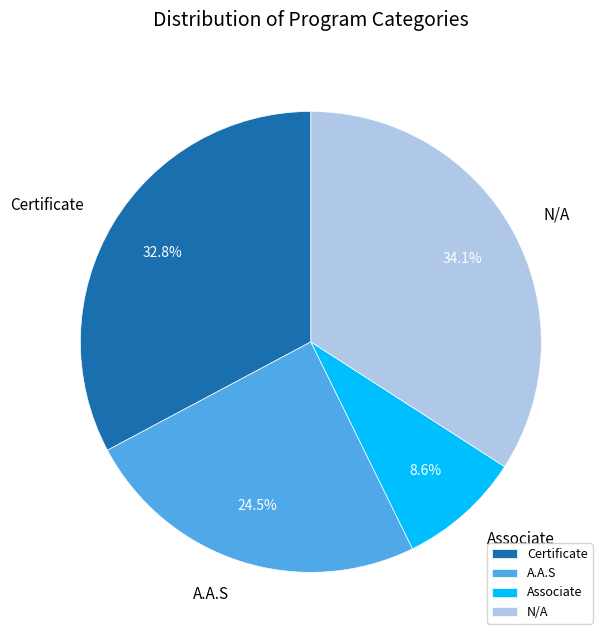

Is there any slice that represents more than half of the pie?

No